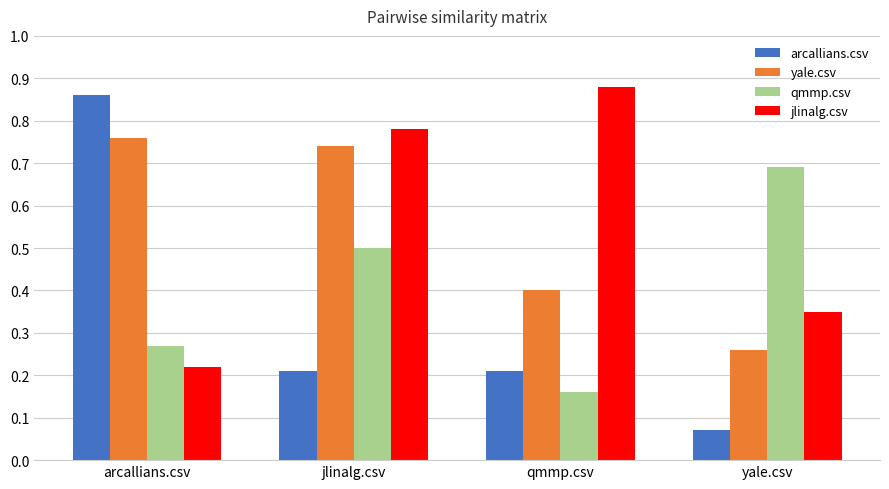

The jlinalg.csv series shows 0.2 at arcallians.csv. True or false?

True